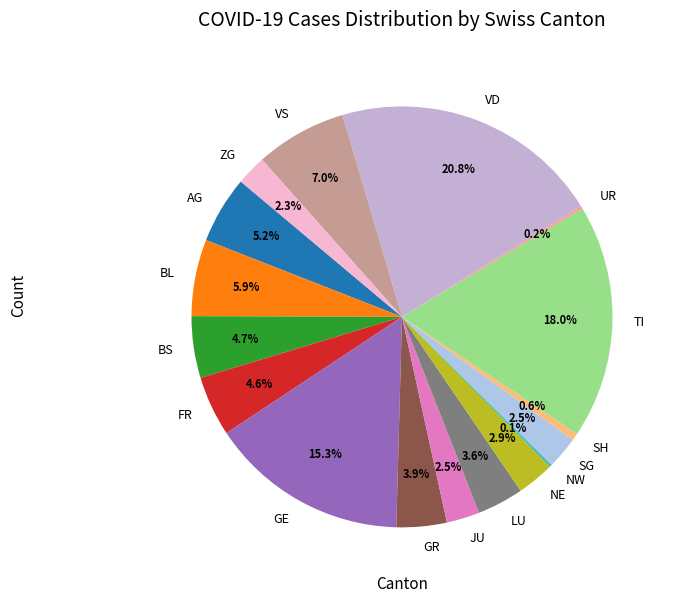

What is the ratio of the value at BS to the value at TI?

0.3